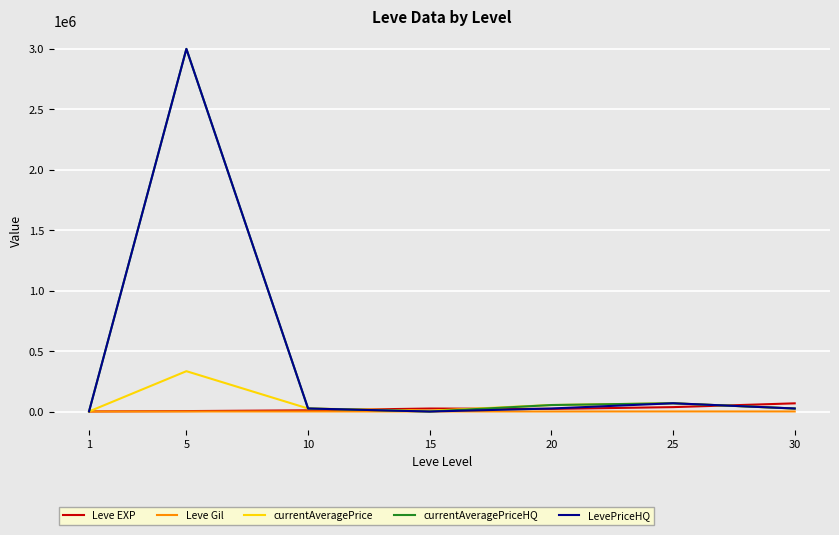

What is the difference between the second highest and second lowest values in the currentAveragePrice series?

61439.7